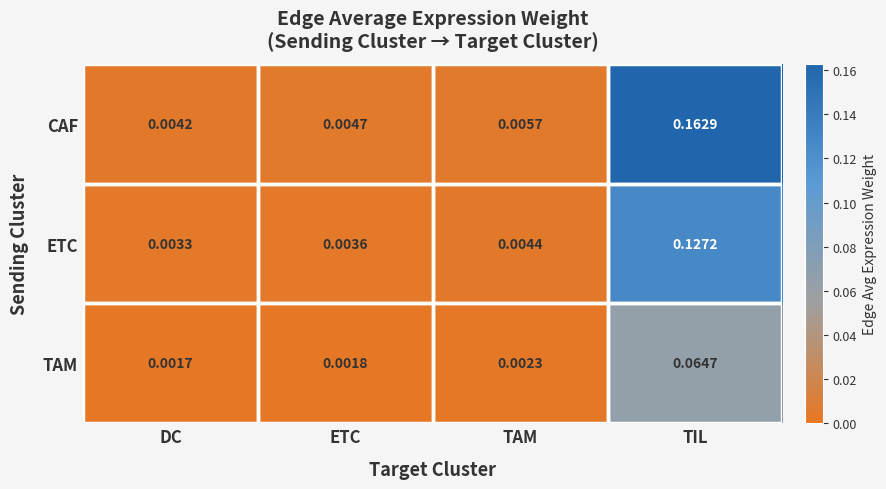

Rank the series at DC from highest to lowest value.

CAF, ETC, TAM